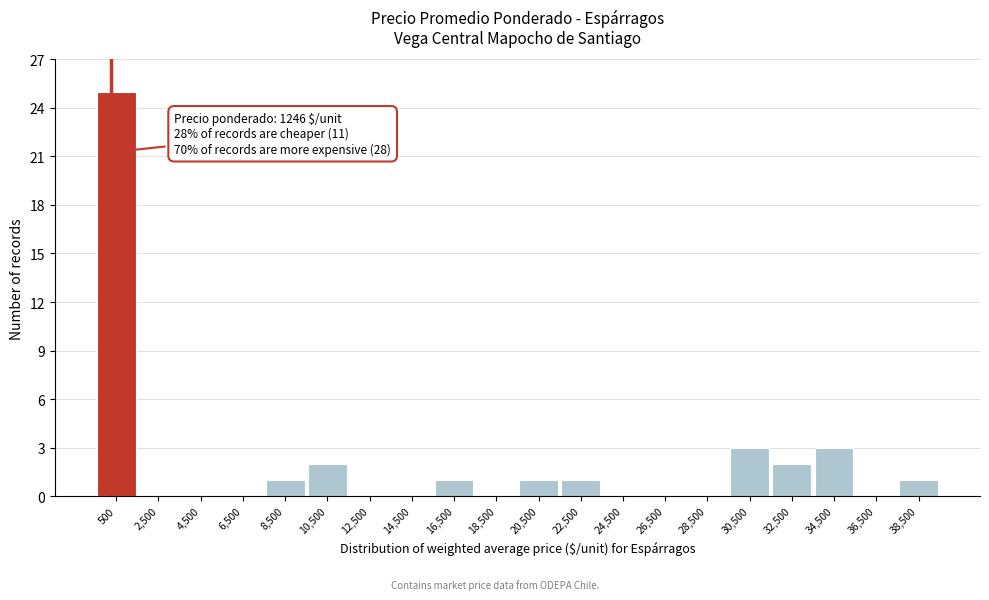

Reading left to right, transcribe all the data shown in this chart.

500=25	2,500=0	4,500=0	6,500=0	8,500=1	10,500=2	12,500=0	14,500=0	16,500=1	18,500=0	20,500=1	22,500=1	24,500=0	26,500=0	28,500=0	30,500=3	32,500=2	34,500=3	36,500=0	38,500=1